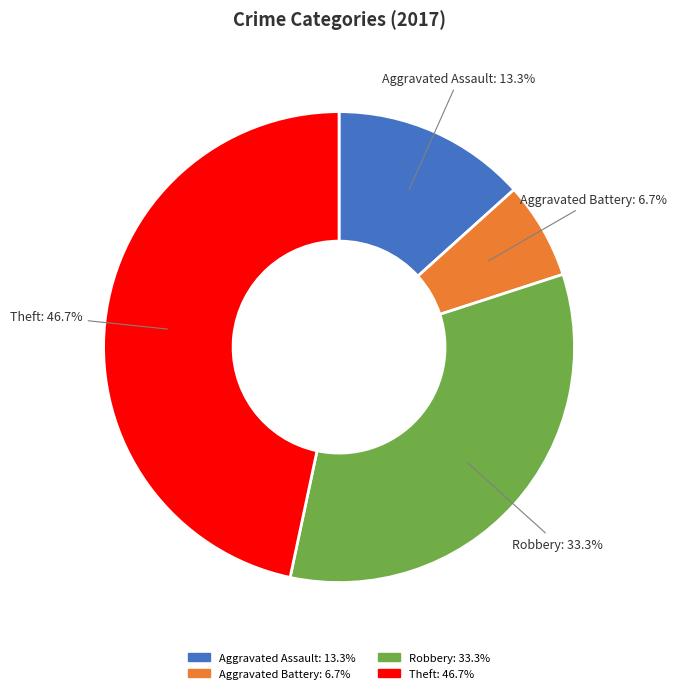

How many segments does this pie chart have?

4